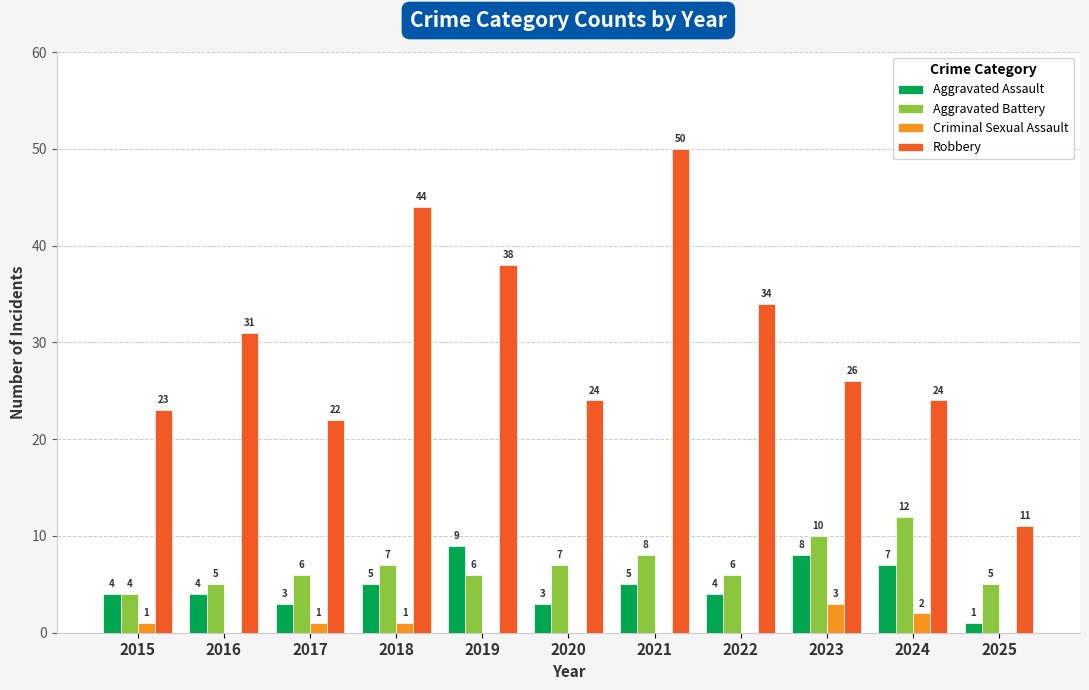

Reading left to right, list all the values displayed in this chart.

Aggravated Assault: 4	4	3	5	9	3	5	4	8	7	1
Aggravated Battery: 4	5	6	7	6	7	8	6	10	12	5
Criminal Sexual Assault: 1	0	1	1	0	0	0	0	3	2	0
Robbery: 23	31	22	44	38	24	50	34	26	24	11